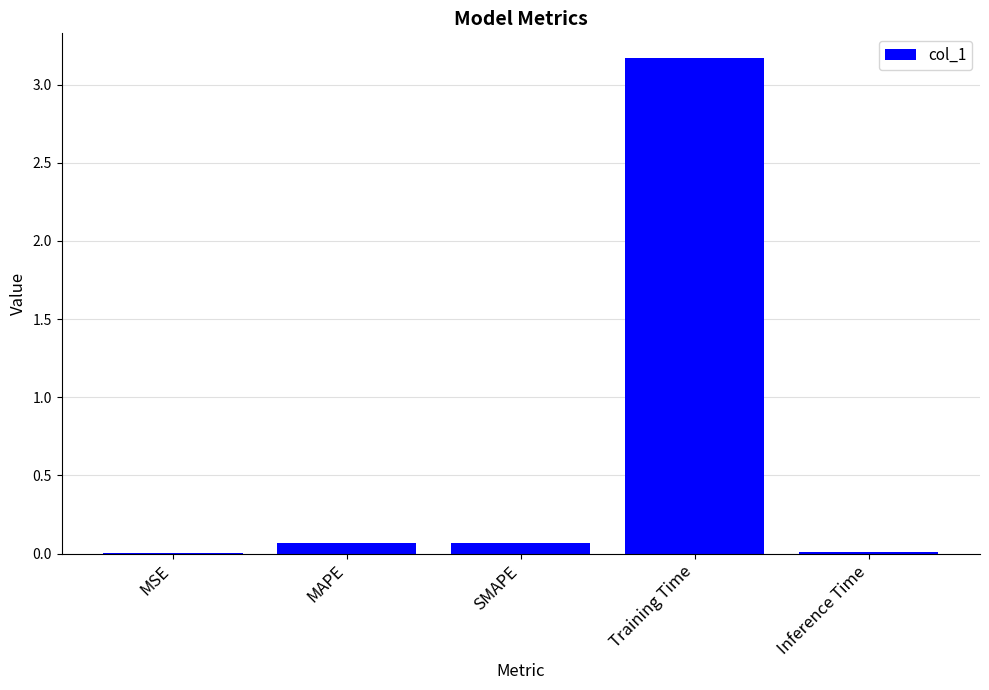

What is the change in value from MSE to SMAPE?

+0.1